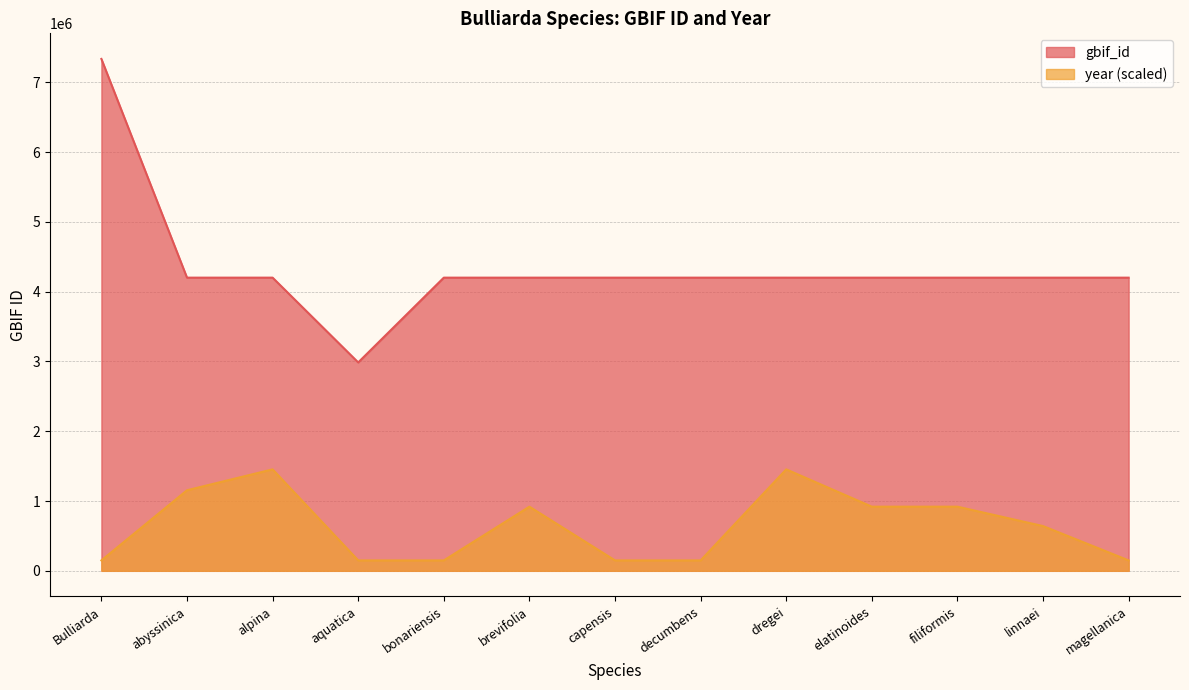

What is the maximum value for year?

1453856.4